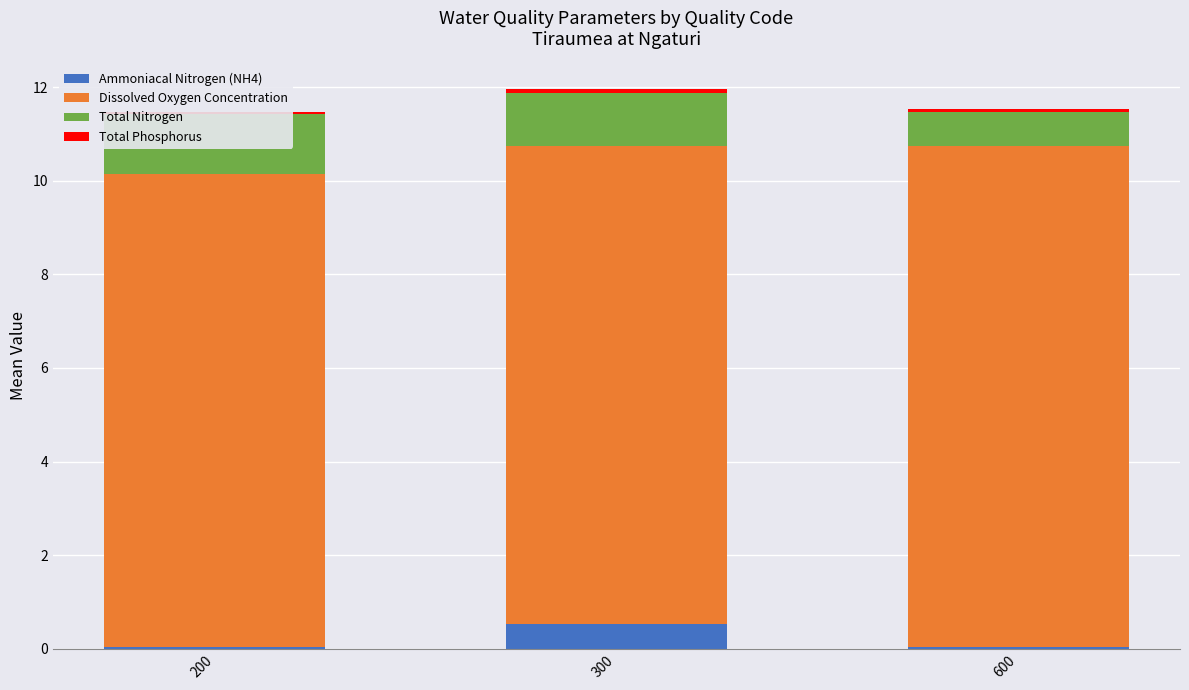

Are the bars horizontal?

No